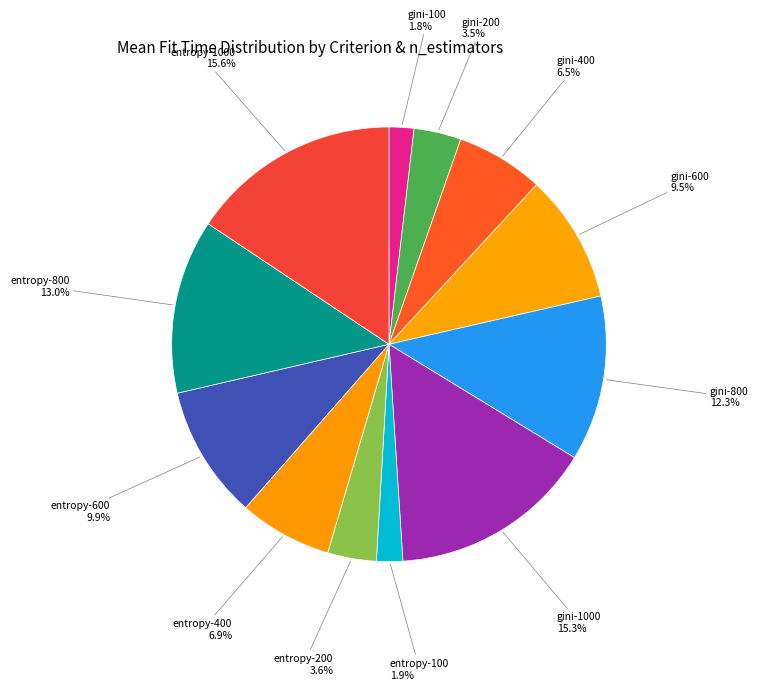

Between gini-100 and entropy-400, which is larger?

entropy-400